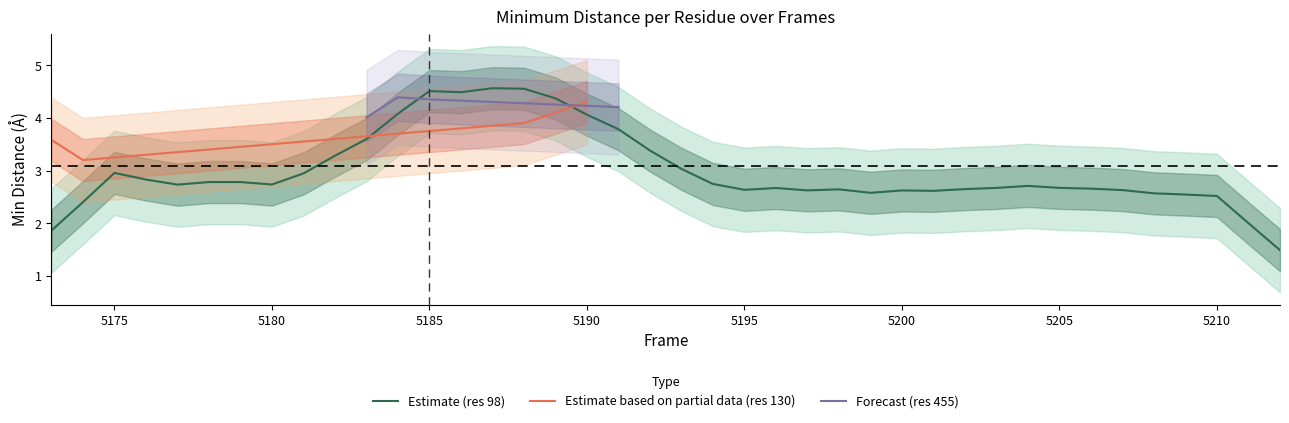

In 455, how many points are higher than both neighbors (excluding endpoints)?

1